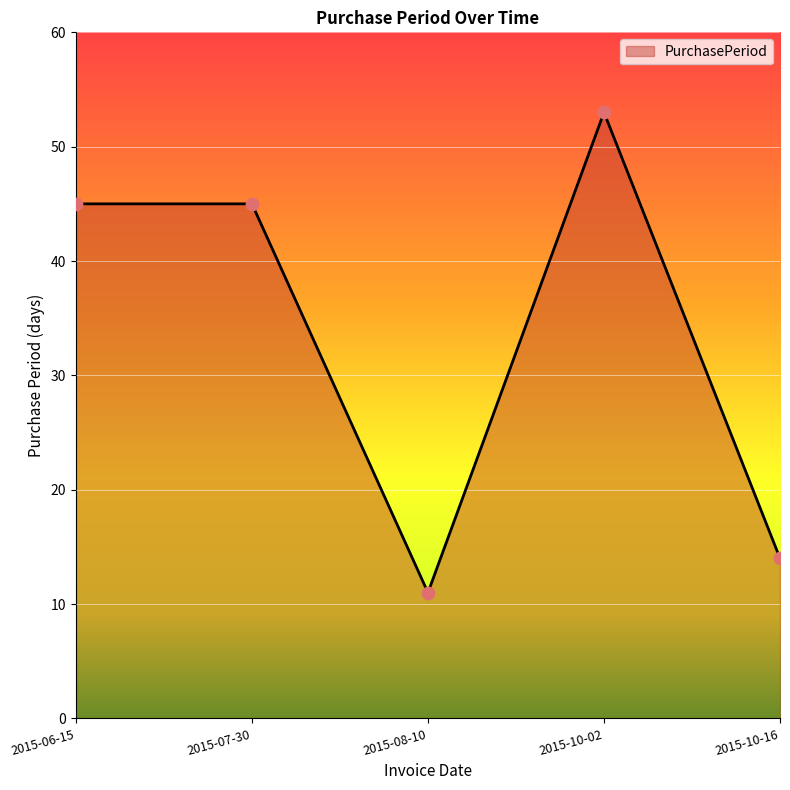

What is the ratio of the value at 2015-08-10 to the value at 2015-06-15?

0.2